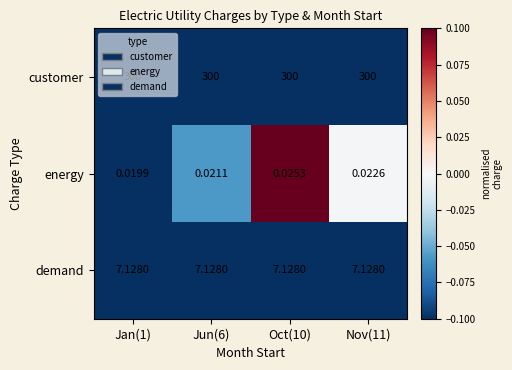

Which series has the largest total across all categories?

customer